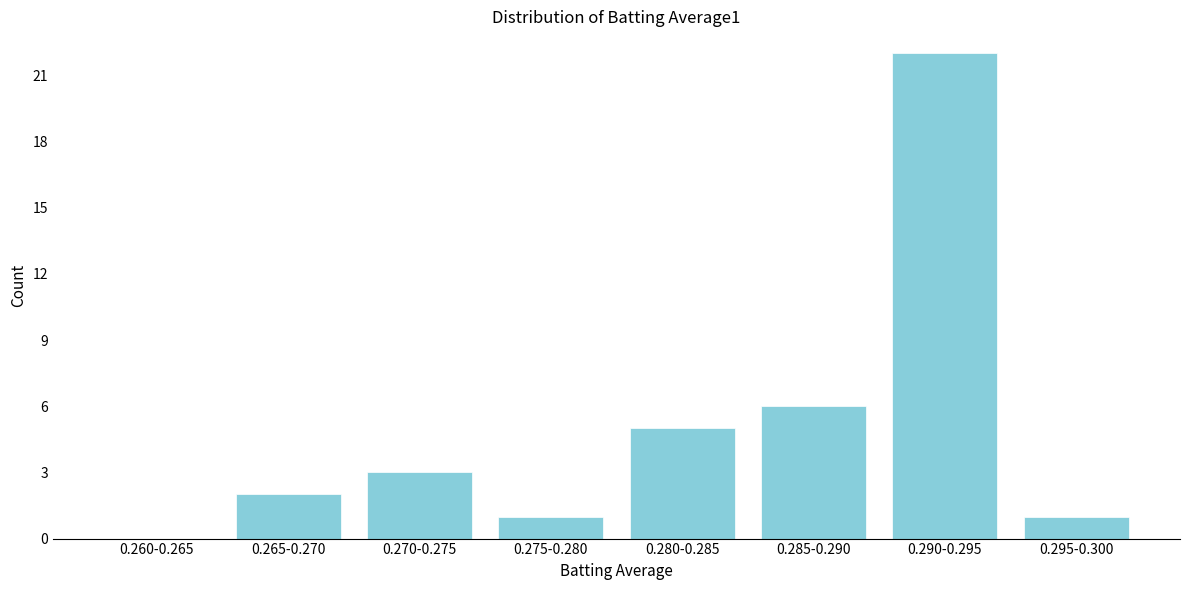

Reading left to right, extract all data points from this chart.

0.260-0.265=0	0.265-0.270=2	0.270-0.275=3	0.275-0.280=1	0.280-0.285=5	0.285-0.290=6	0.290-0.295=22	0.295-0.300=1